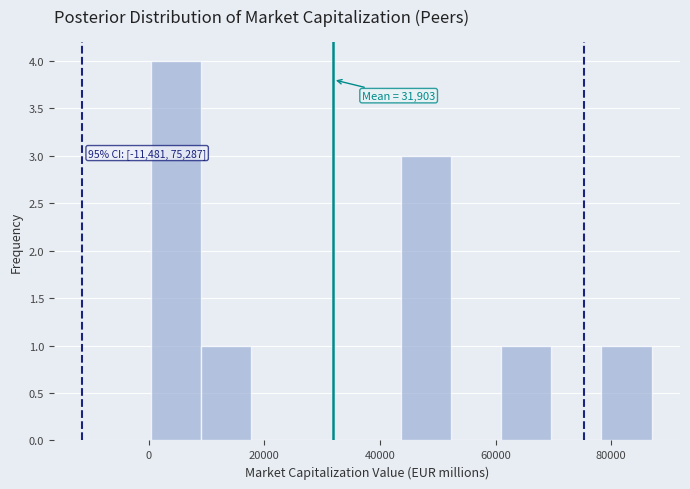

Over which range of the x-axis is the bar tallest?

0 to 10000